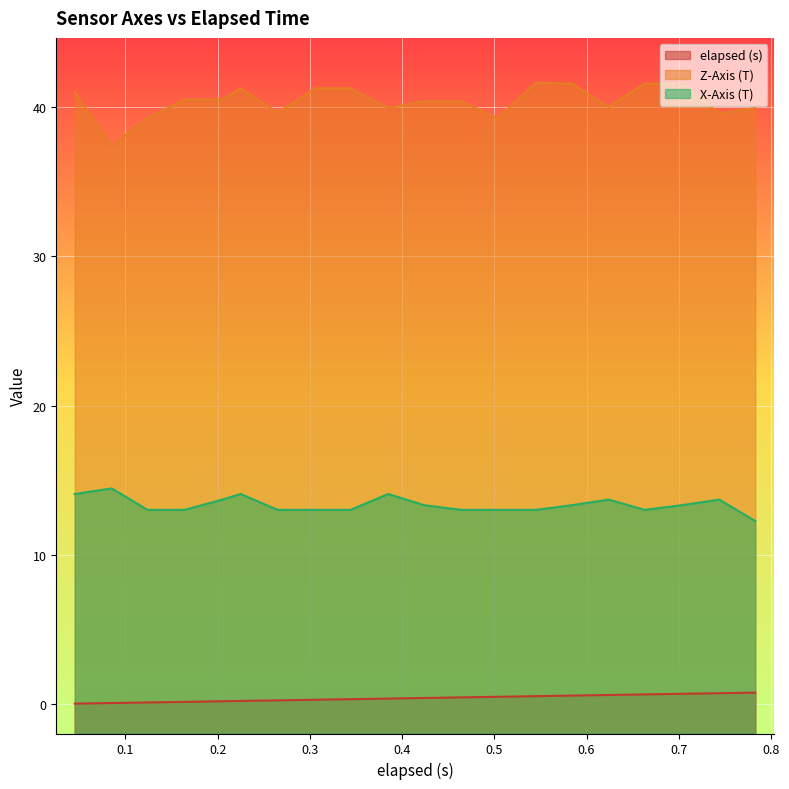

True or false: Z-Axis (T) and elapsed (s) intersect in this chart.

False